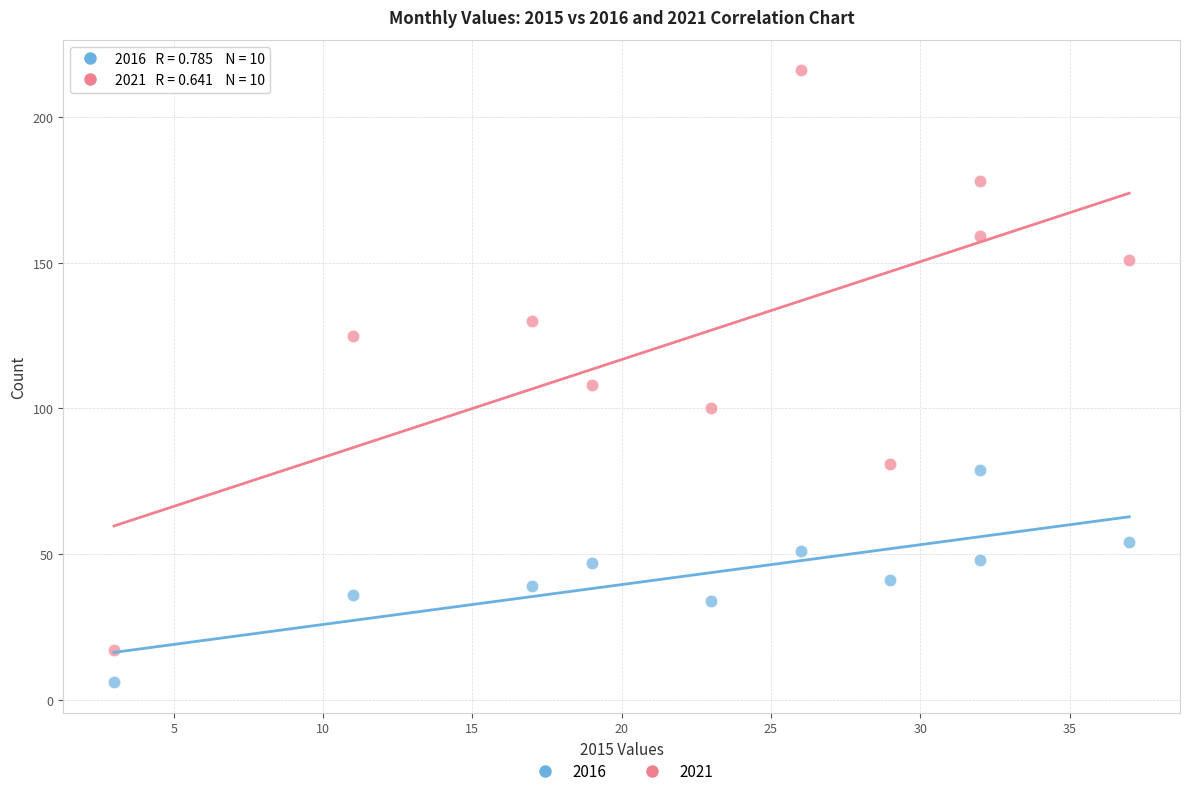

Across all series, what Y value is closest to 111?

108